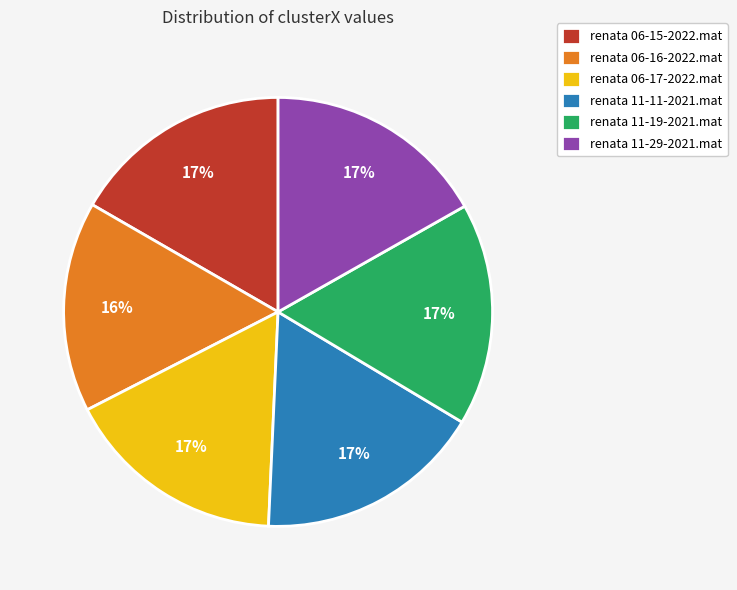

To the nearest percent, what is the difference between the largest and smallest slice percentages?

1%